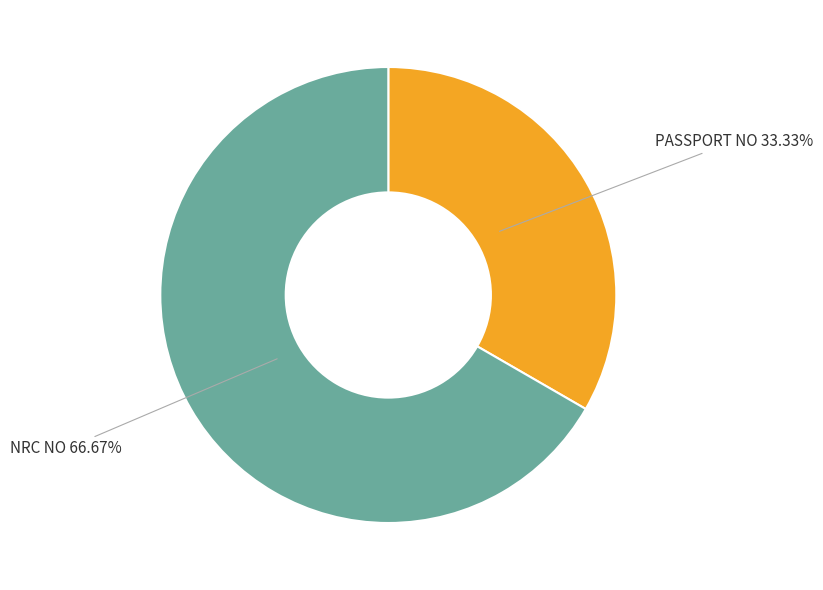

To the nearest percent, what portion does PASSPORT NO represent?

33%